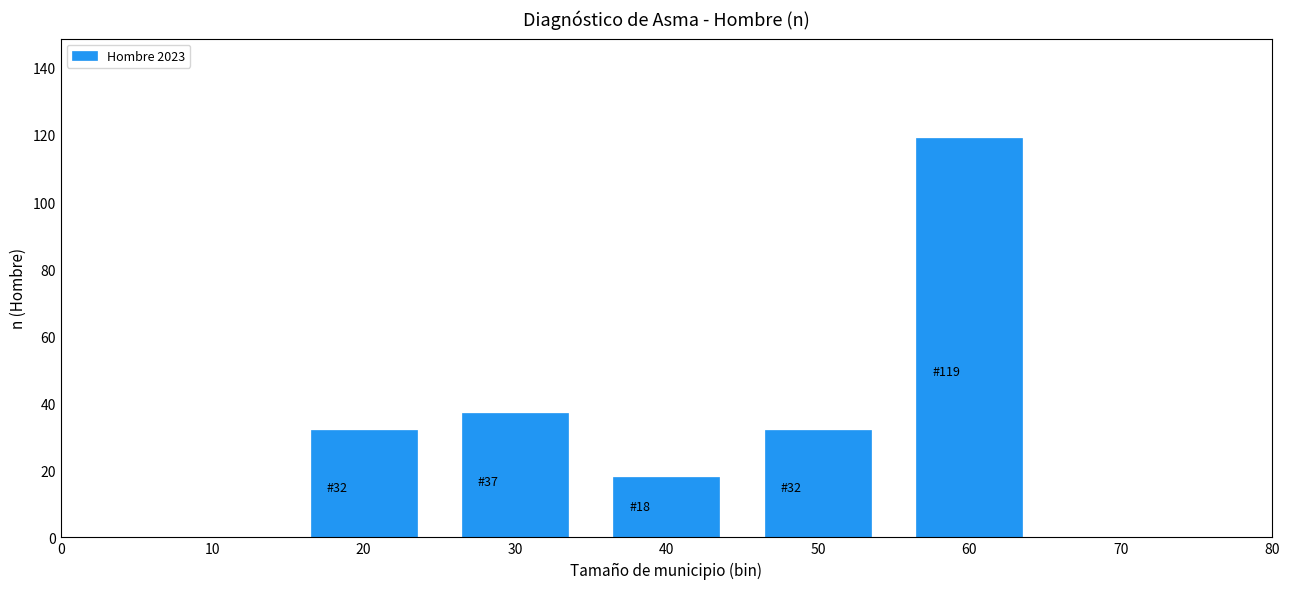

Reading left to right, transcribe all the data shown in this chart.

20=32	30=37	40=18	50=32	60=119